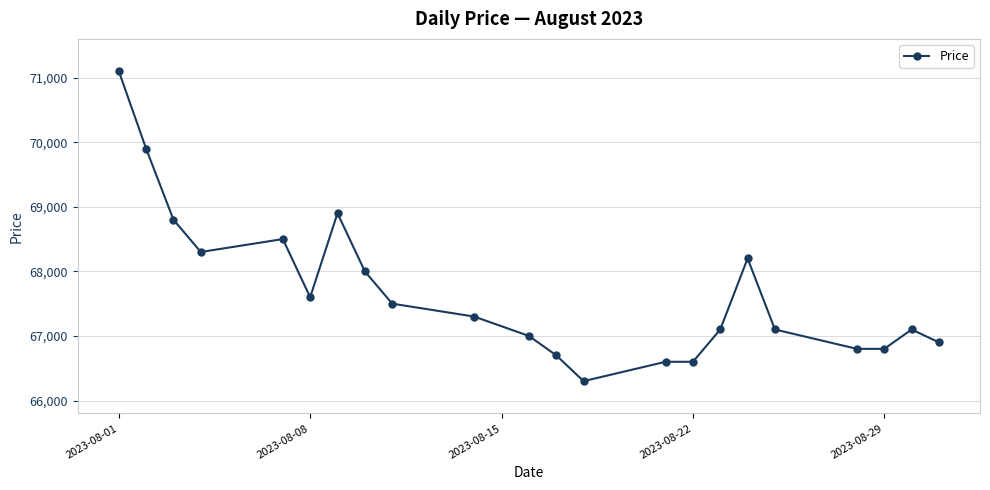

Reading left to right, list all the values displayed in this chart.

71100	69900	68800	68300	68500	67600	68900	68000	67500	67300	67000	66700	66300	66600	66600	67100	68200	67100	66800	66800	67100	66900